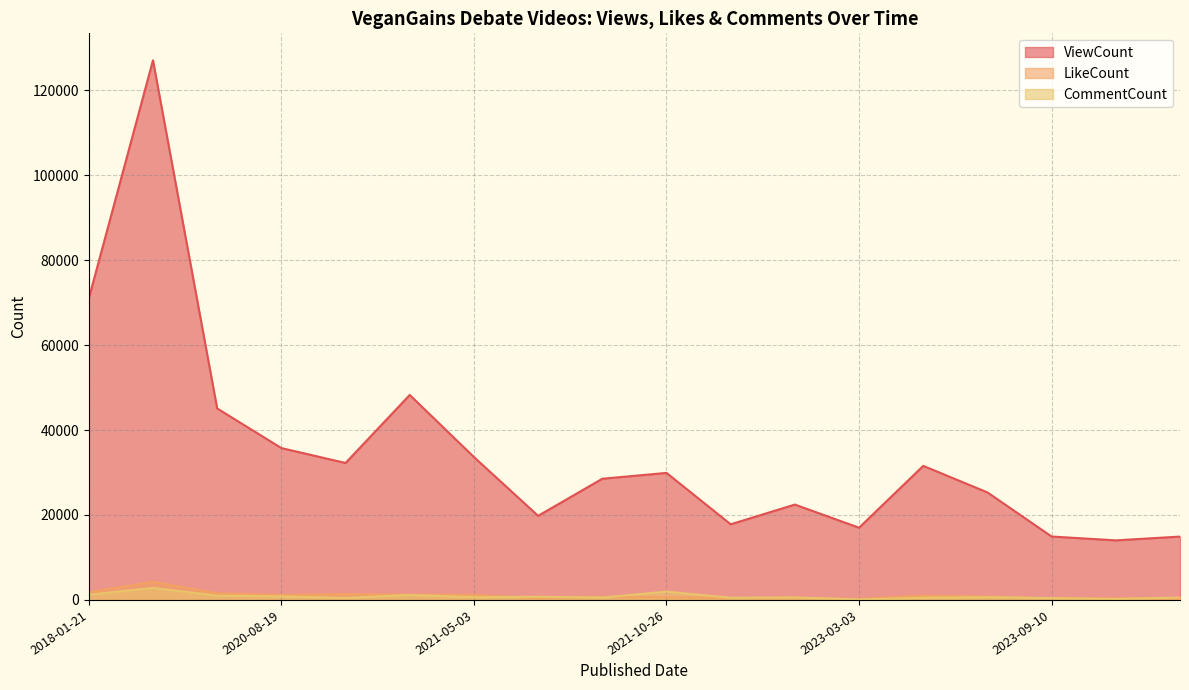

Reading left to right, transcribe all the data shown in this chart.

ViewCount: 70969	127035	45080	35753	32243	48258	33642	19800	28530	29904	17808	22454	16999	31562	25314	14929	14025	14915
LikeCount: 1790	4283	1550	1172	1376	1246	1195	405	701	621	470	501	240	1003	786	373	385	314
CommentCount: 1214	2834	1022	834	472	1172	642	746	562	1955	509	584	113	495	654	421	223	561